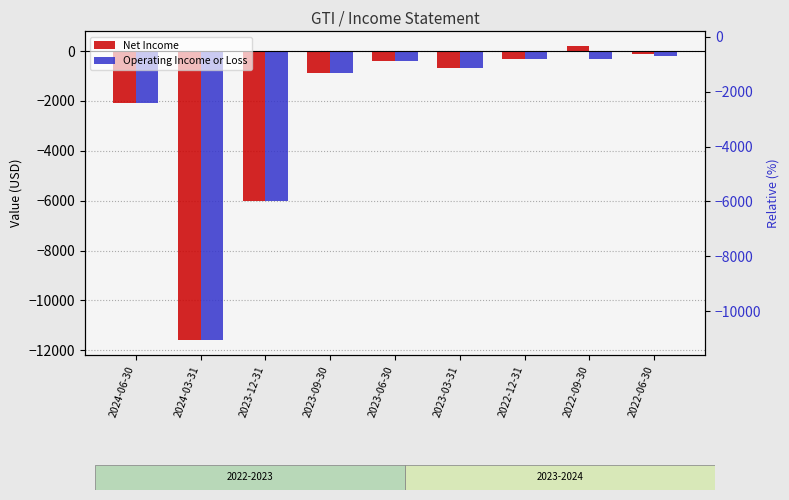

The value of Operating Income or Loss at 2024-06-30 is -3484. True or false?

False